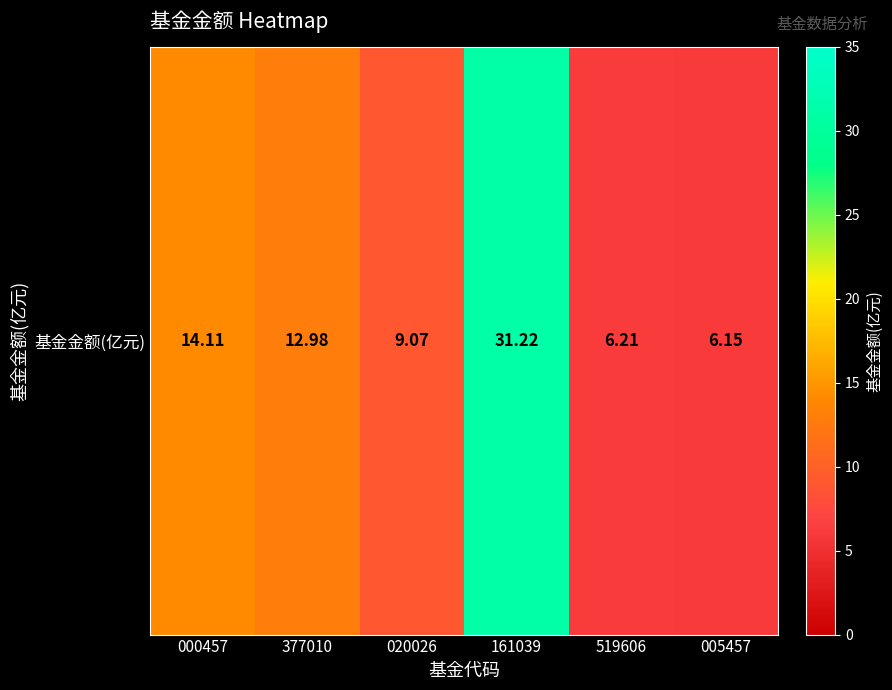

Rank the categories by value from lowest to highest.

005457, 519606, 020026, 377010, 000457, 161039